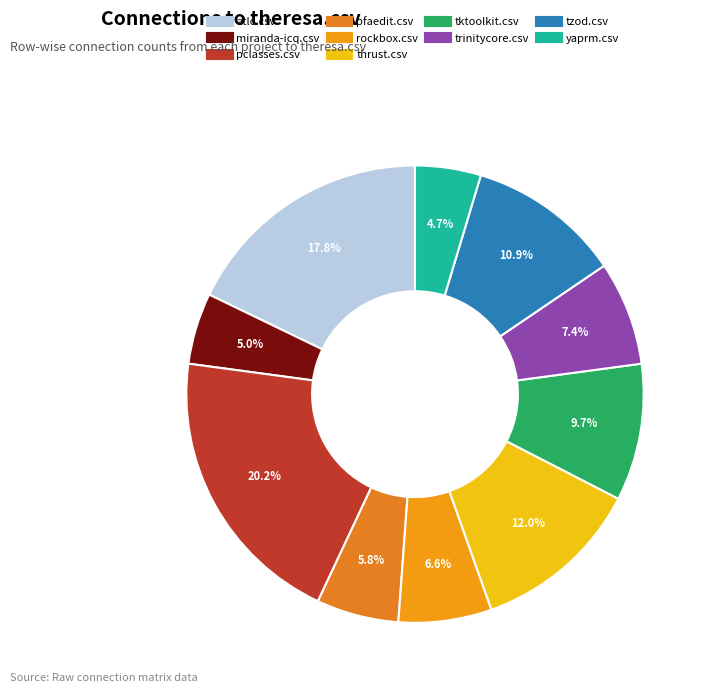

Which category has the smallest portion of the pie?

yaprm.csv